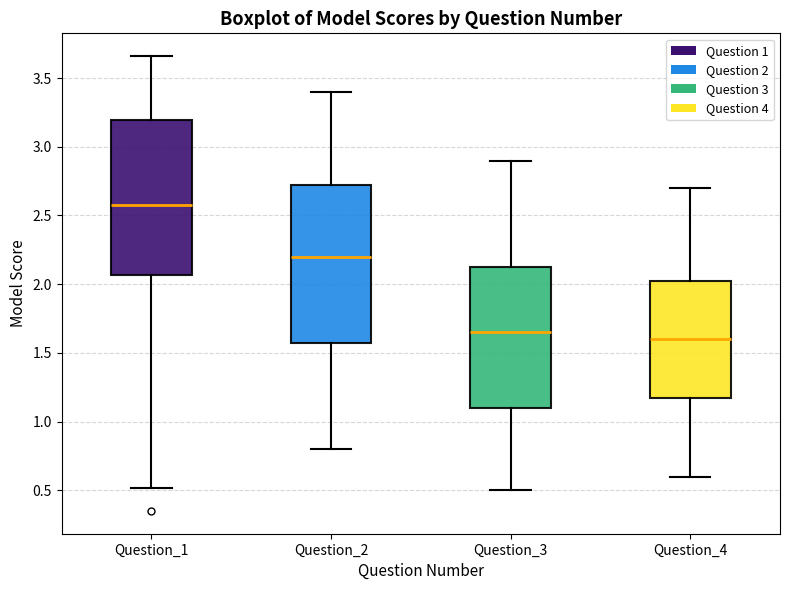

Where does the median line of the box for Question_2 sit on the y-axis? The values are not printed on the chart, so give them approximately, as read against the axis.

2.20